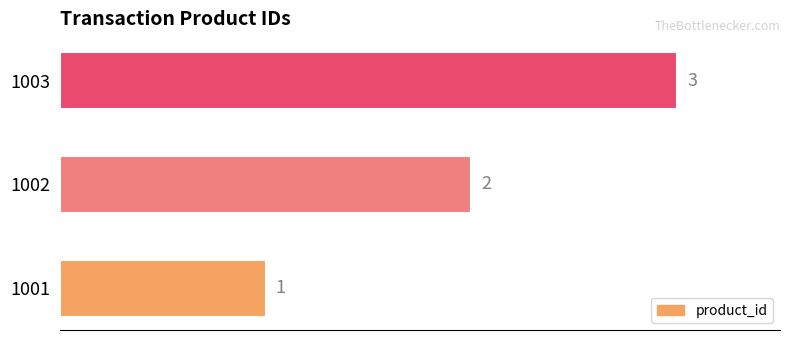

At which category does the chart reach its peak across all series?

1003